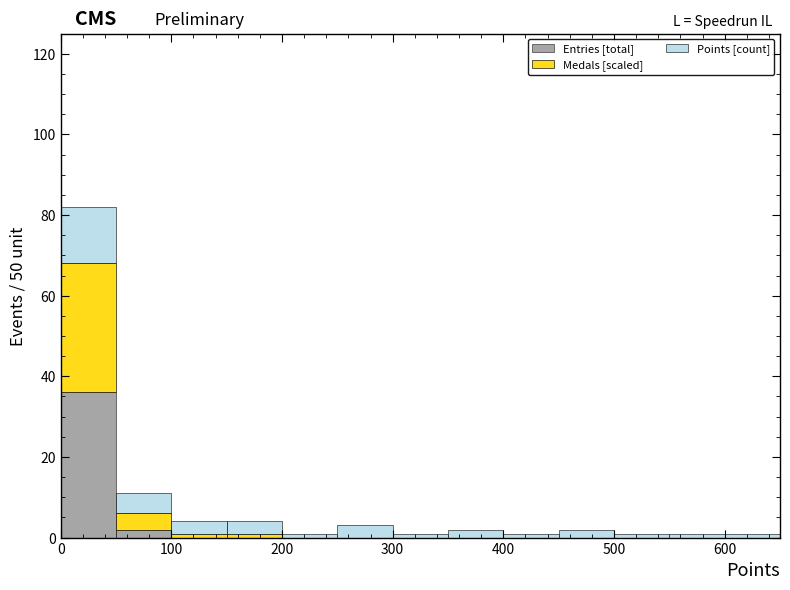

Reading left to right, transcribe this chart: for each stacked bar, give the range it covers on the x-axis and its total height. The values are not printed on the chart, so give them approximately, as read against the axis.

0 to 50: 82
50 to 100: 12
100 to 150: 4
150 to 200: 4
200 to 250: under 2
250 to 300: 4
300 to 350: under 2
350 to 400: 2
400 to 450: under 2
450 to 500: 2
500 to 550: under 2
550 to 600: under 2
600 to 650: under 2